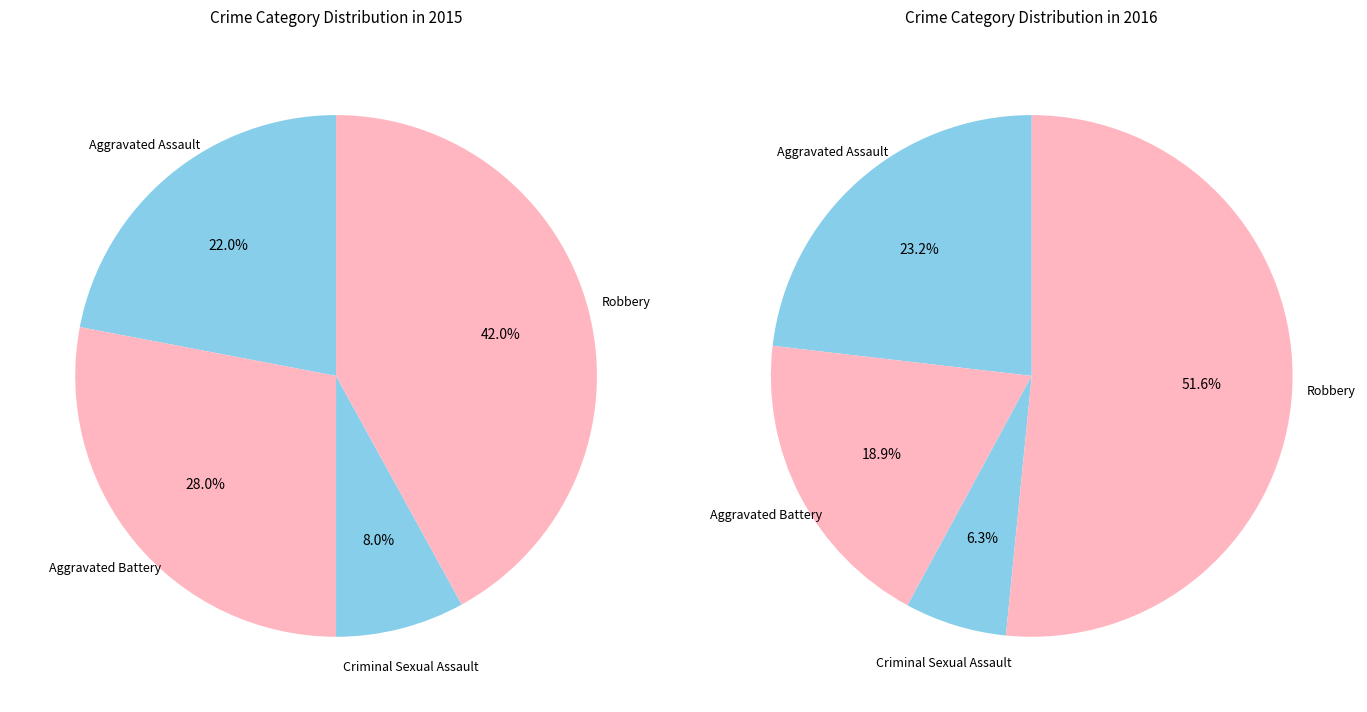

To the nearest percent, what portion does Aggravated Battery represent?

19%